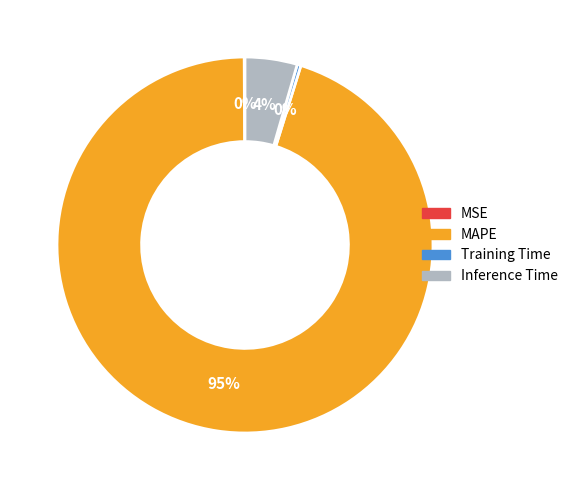

Does Inference Time account for over 50% of the chart?

No